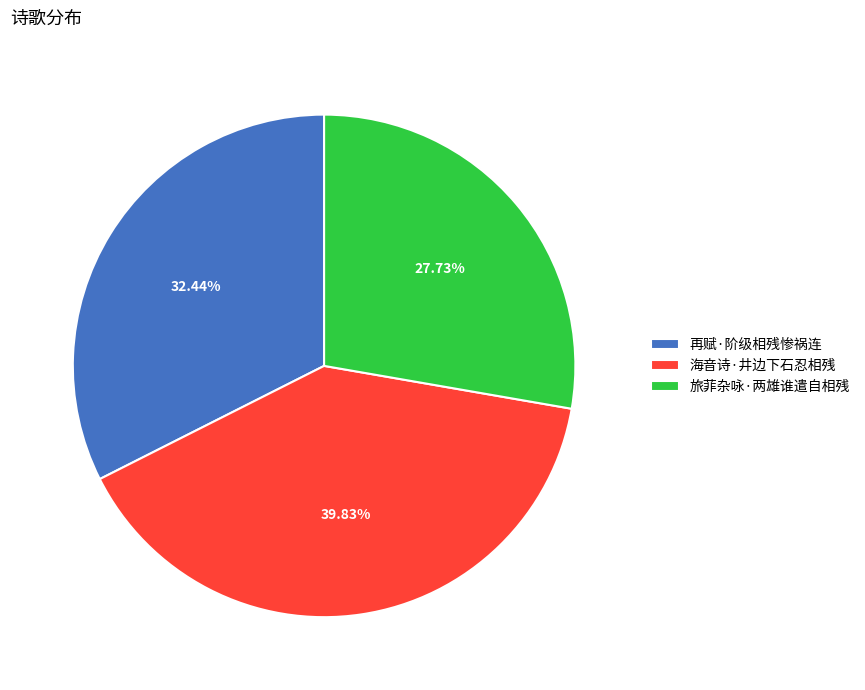

True or false: 再赋·阶级相残惨祸连 accounts for 32% of the total.

True